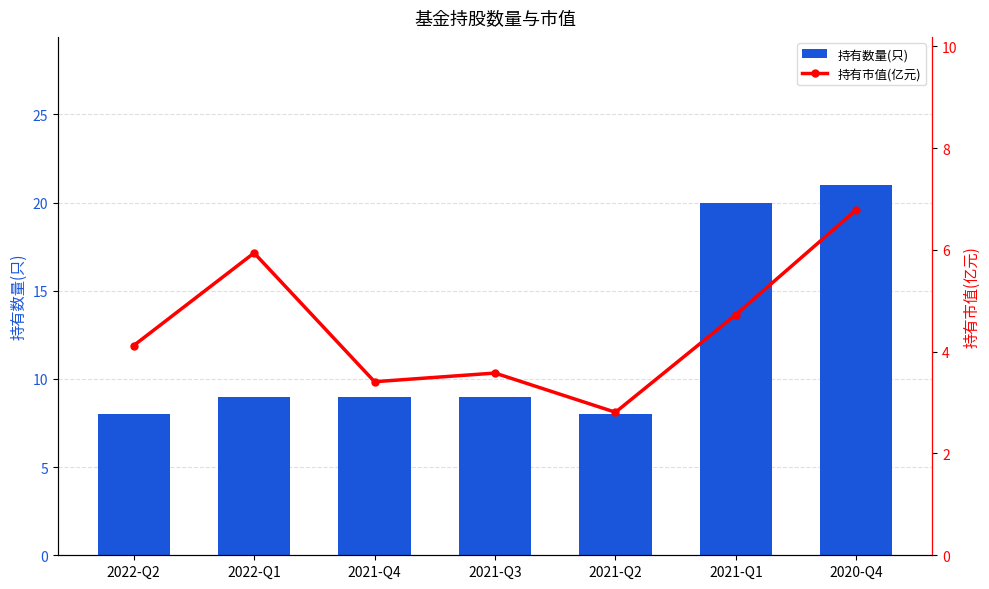

At which label is 持有数量(只) closest to 14?

2022-Q1